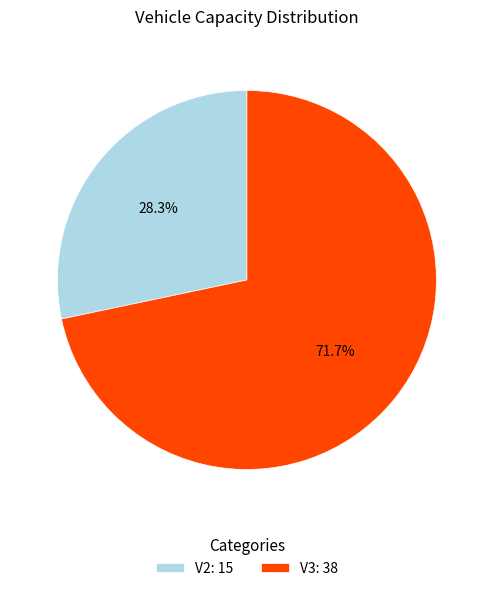

Is the sum of V3 and V2 greater than half?

Yes